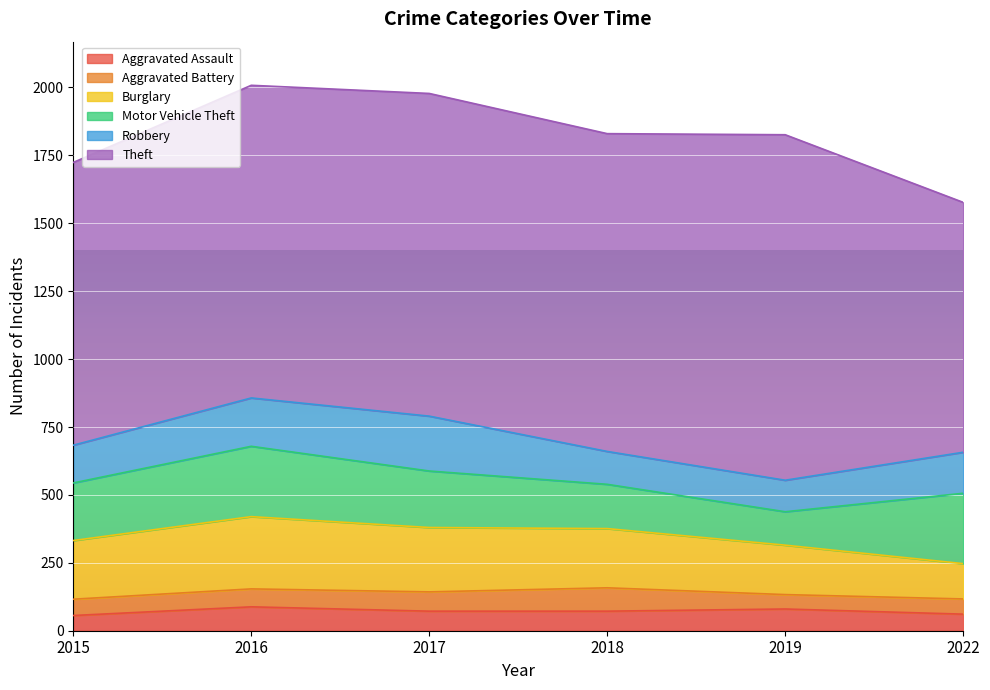

Where is the first local minimum for Motor Vehicle Theft?

2019